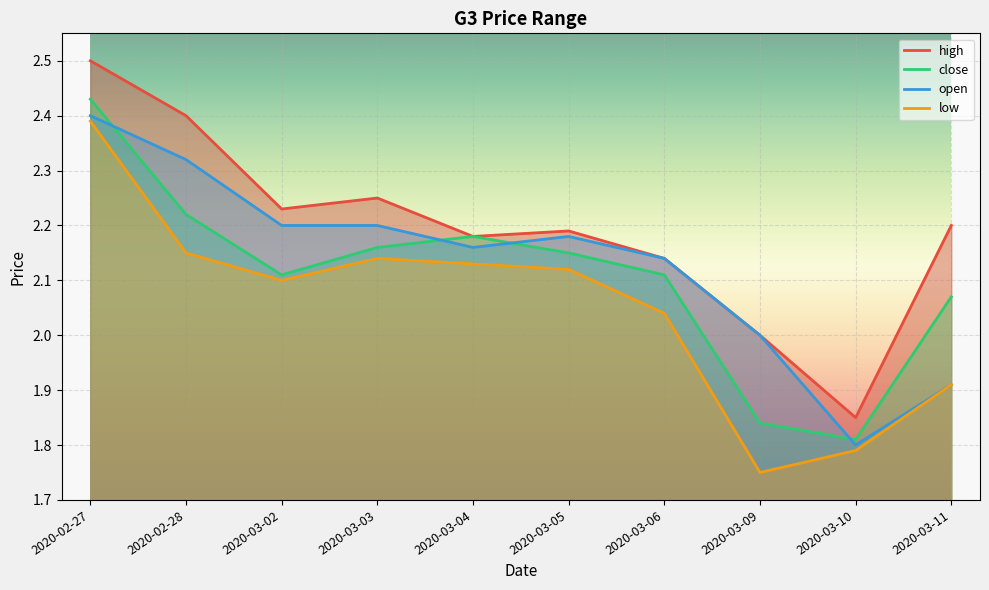

What is the label of the 10th point from the left?

2020-03-11